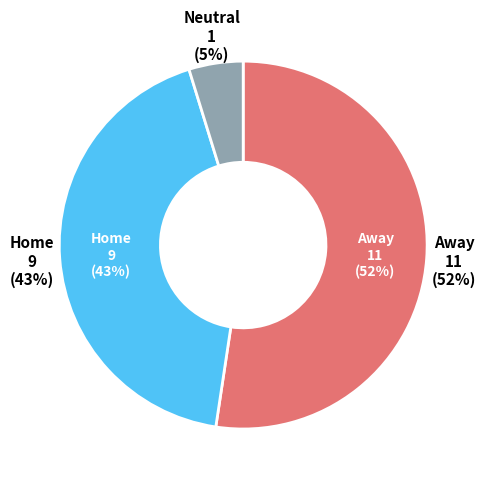

What percentage is the Neutral slice, to the nearest percent?

5%